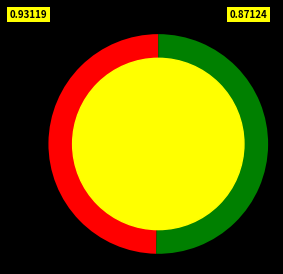

How many slices are in this pie chart?

2